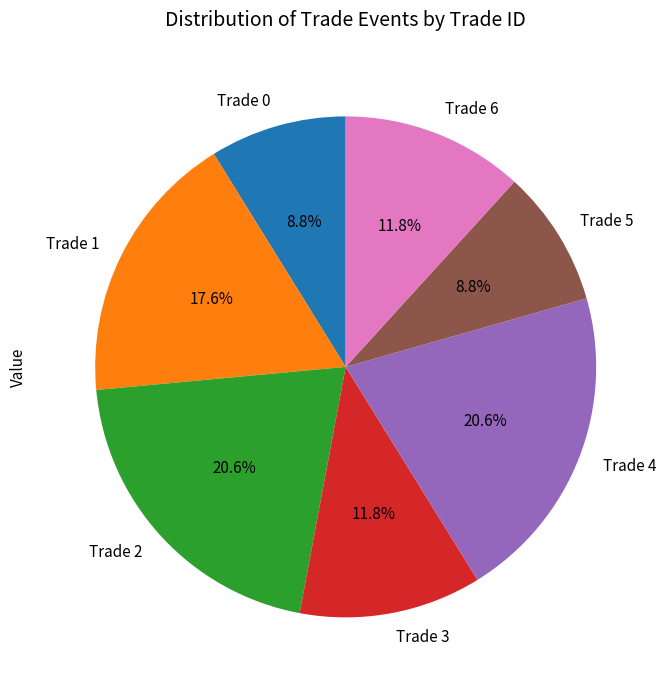

Approximately how many times larger is the value at Trade 6 compared to Trade 0?

1.3